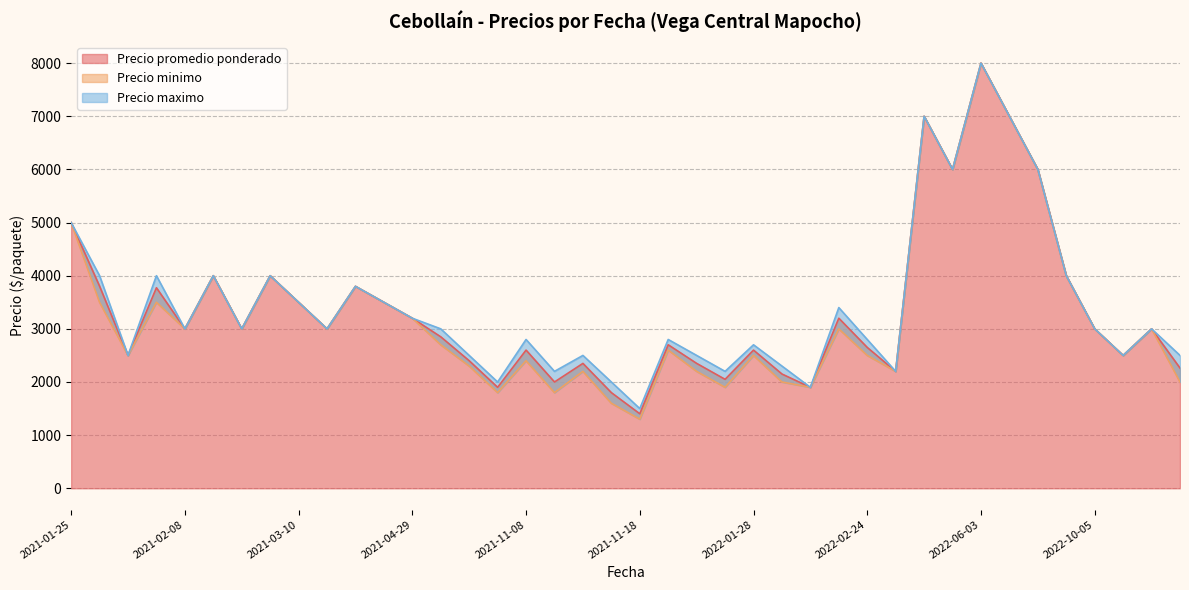

True or false: Precio minimo has a value of 1856 at 2021-11-18.

False